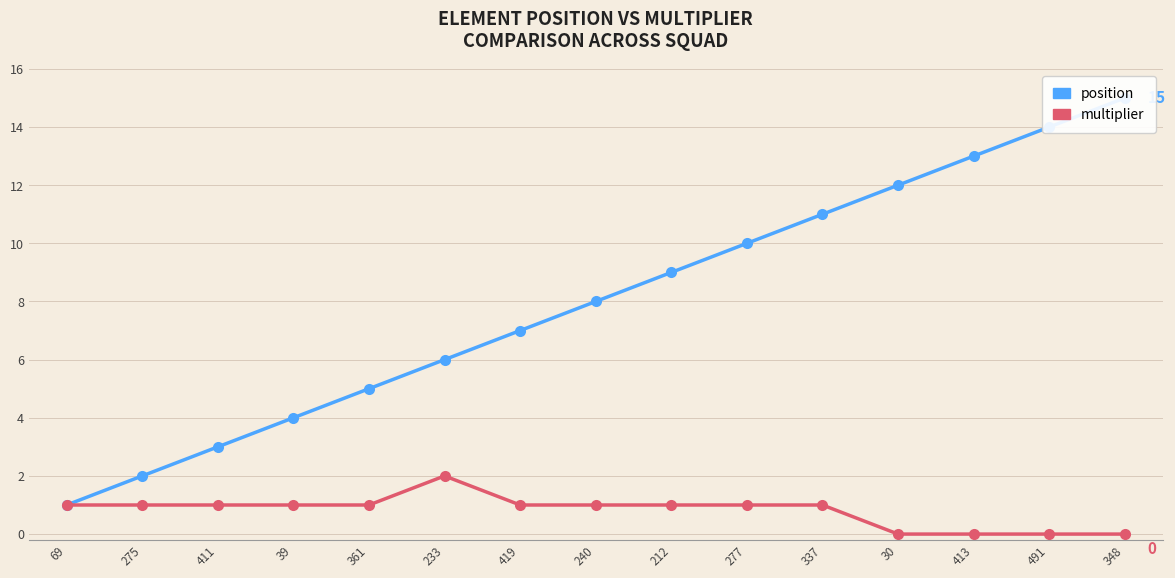

Where does the multiplier series first go above 1?

233